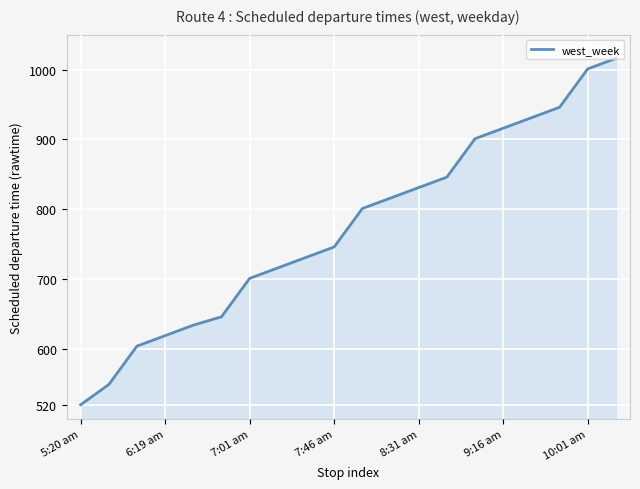

What is the difference between the maximum and minimum values?

496